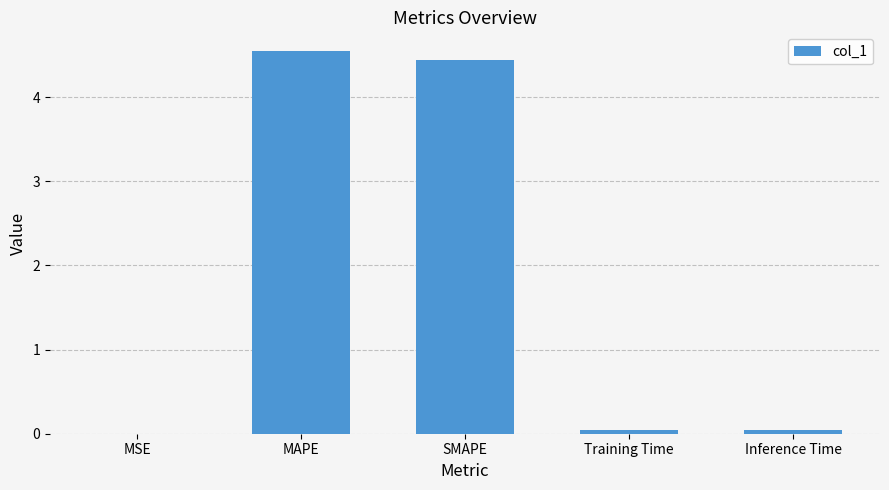

What is the sum of all values?

9.1